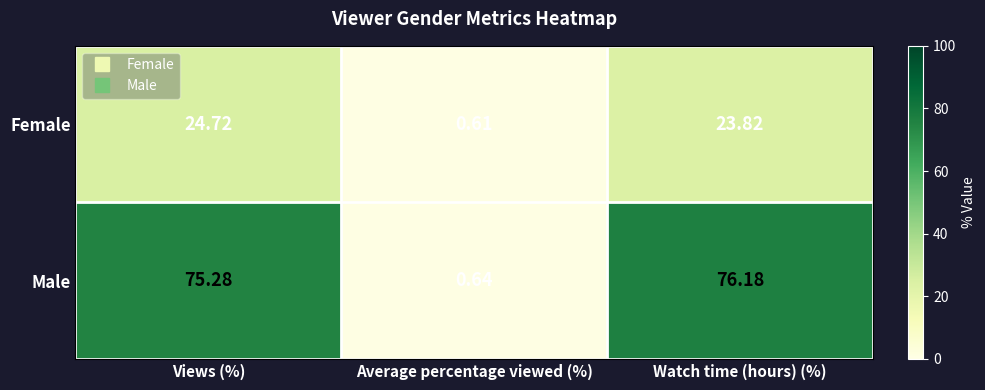

List the series in order of their peak value, lowest first.

Female, Male